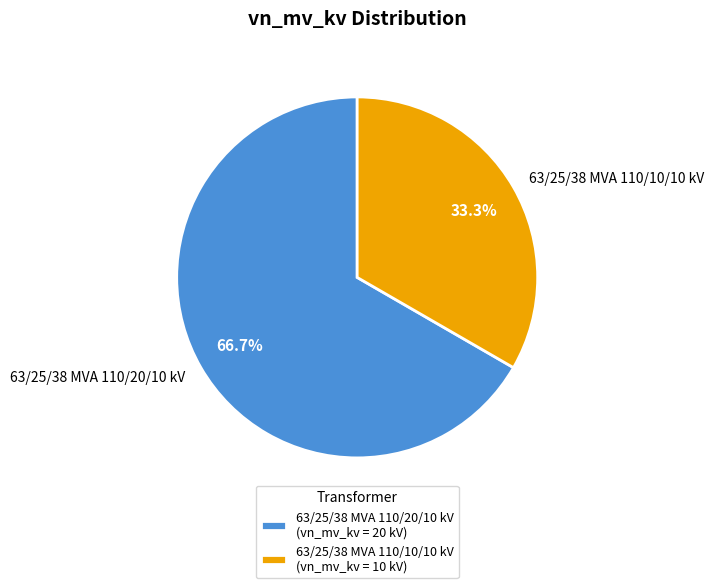

True or false: 63/25/38 MVA 110/10/10 kV accounts for 42% of the total.

False